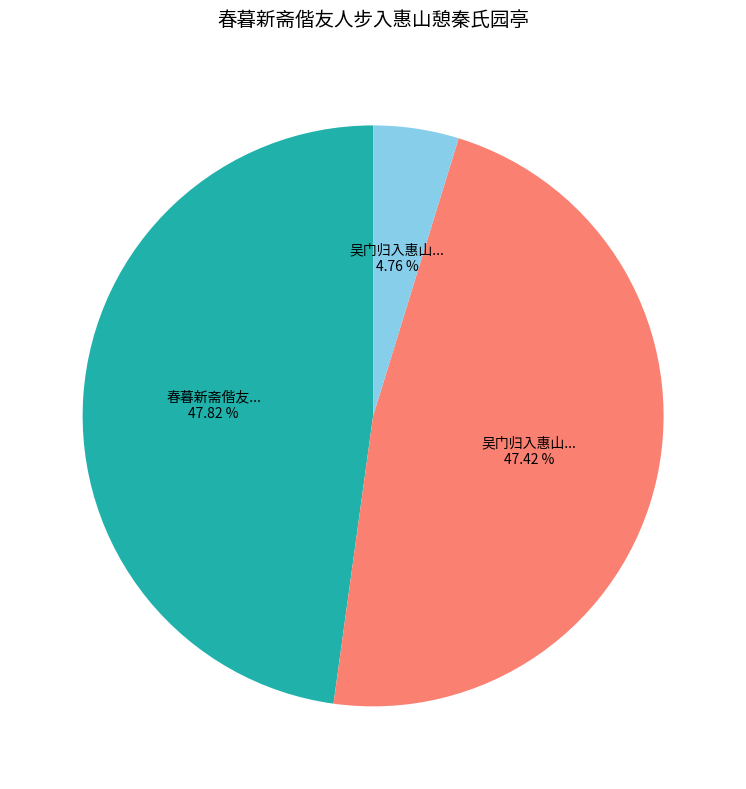

Is there a majority slice in this chart?

No